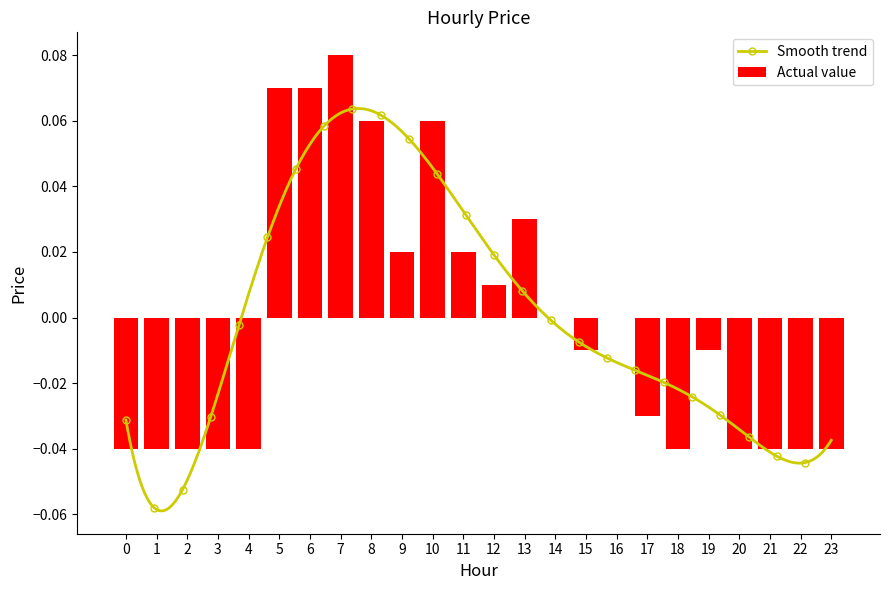

Reading left to right, transcribe all the data shown in this chart.

-0.0	-0.0	-0.0	-0.0	-0.0	0.1	0.1	0.1	0.1	0.0	0.1	0.0	0.0	0.0	0.0	-0.0	0.0	-0.0	-0.0	-0.0	-0.0	-0.0	-0.0	-0.0